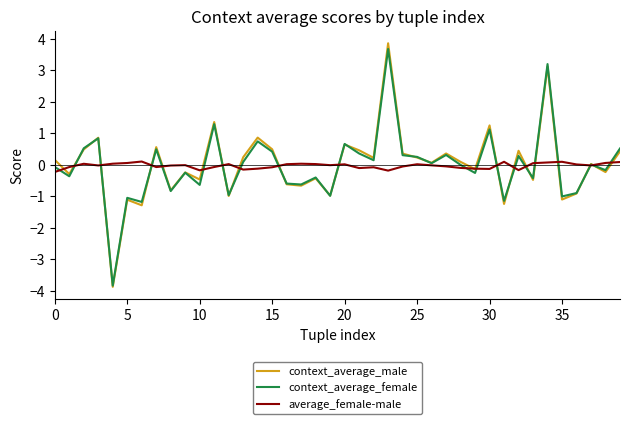

What is the lowest value of the context_average_female series?

-3.8